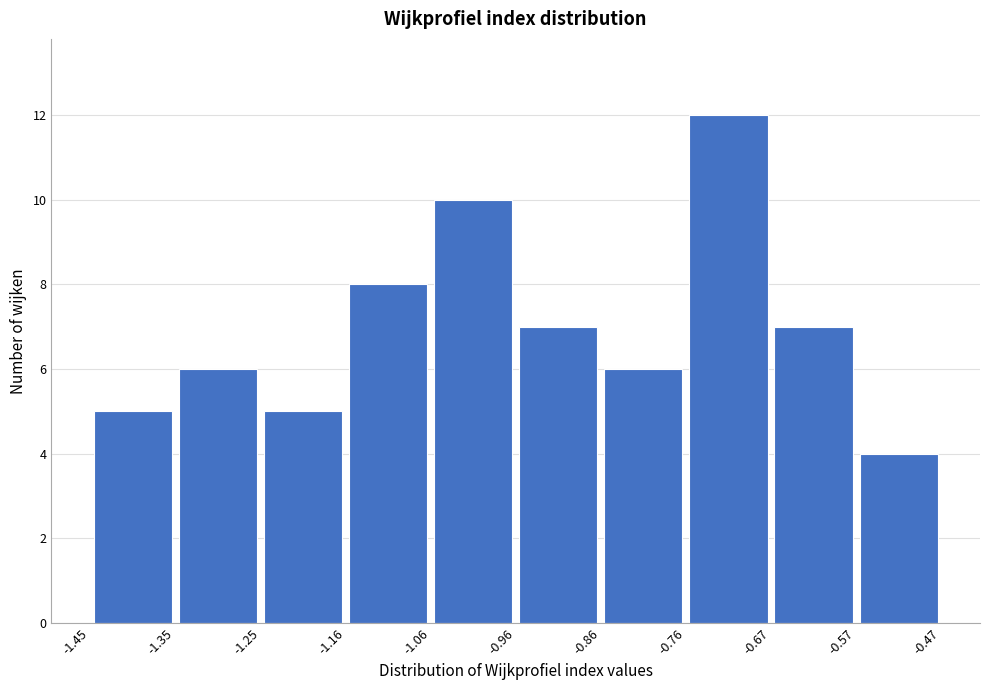

Reading left to right, list every bar in this chart as the range it spans on the x-axis followed by its height. The values are not printed on the chart, so give them approximately, as read against the axis.

-1.45 to -1.35: 5
-1.35 to -1.25: 6
-1.25 to -1.16: 5
-1.16 to -1.06: 8
-1.06 to -0.96: 10
-0.96 to -0.86: 7
-0.86 to -0.76: 6
-0.76 to -0.67: 12
-0.67 to -0.57: 7
-0.57 to -0.47: 4